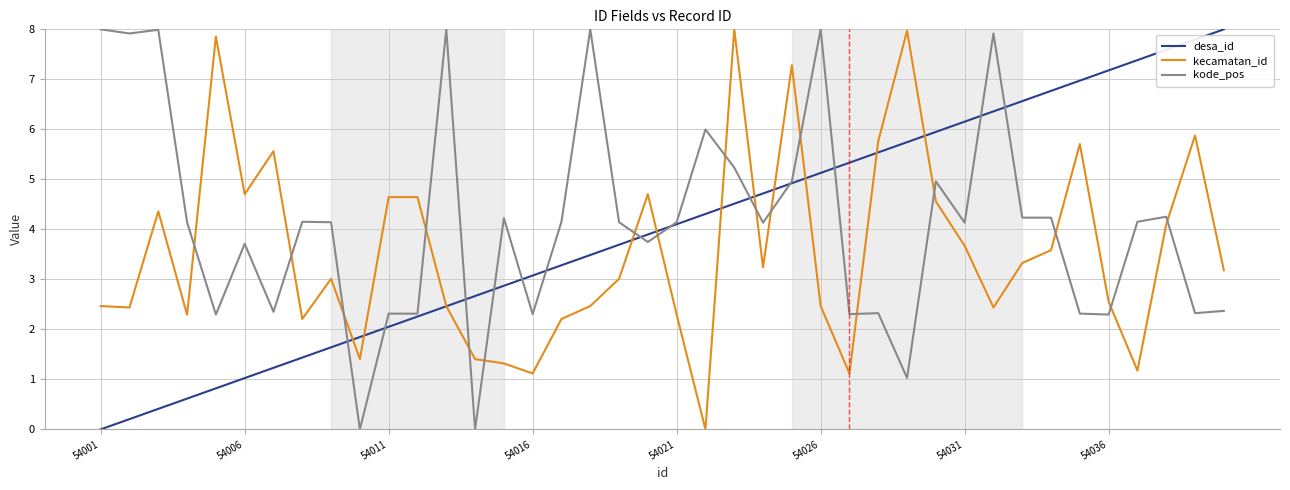

Which series ends up on top after the final intersection of kode_pos and kecamatan_id?

kecamatan_id